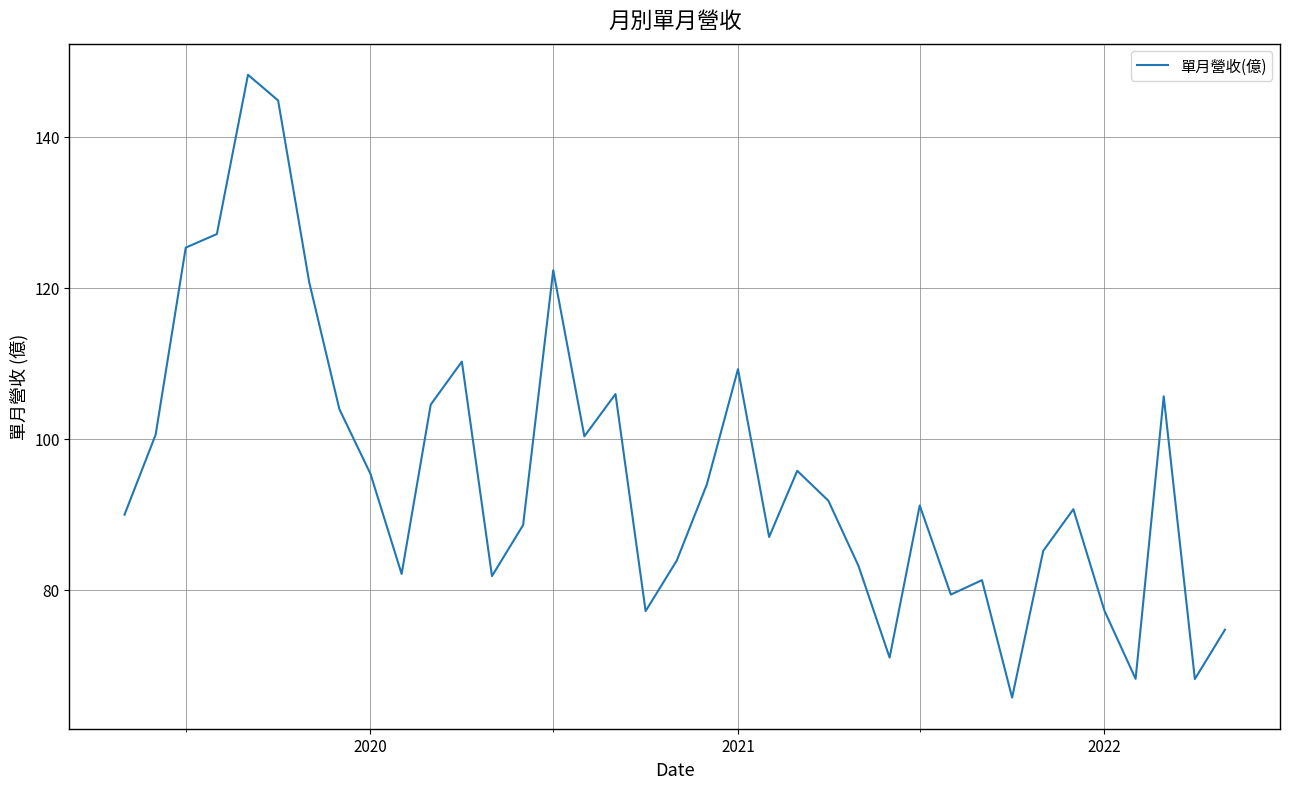

What is the difference between the maximum and minimum values?

82.5